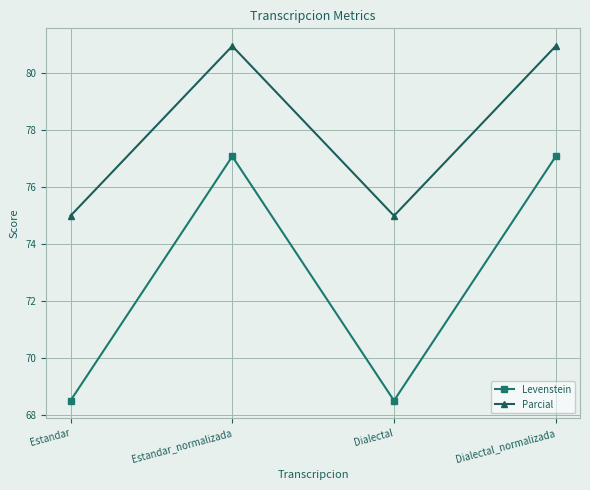

True or false: Parcial has more than 2 points higher than both neighbors.

False